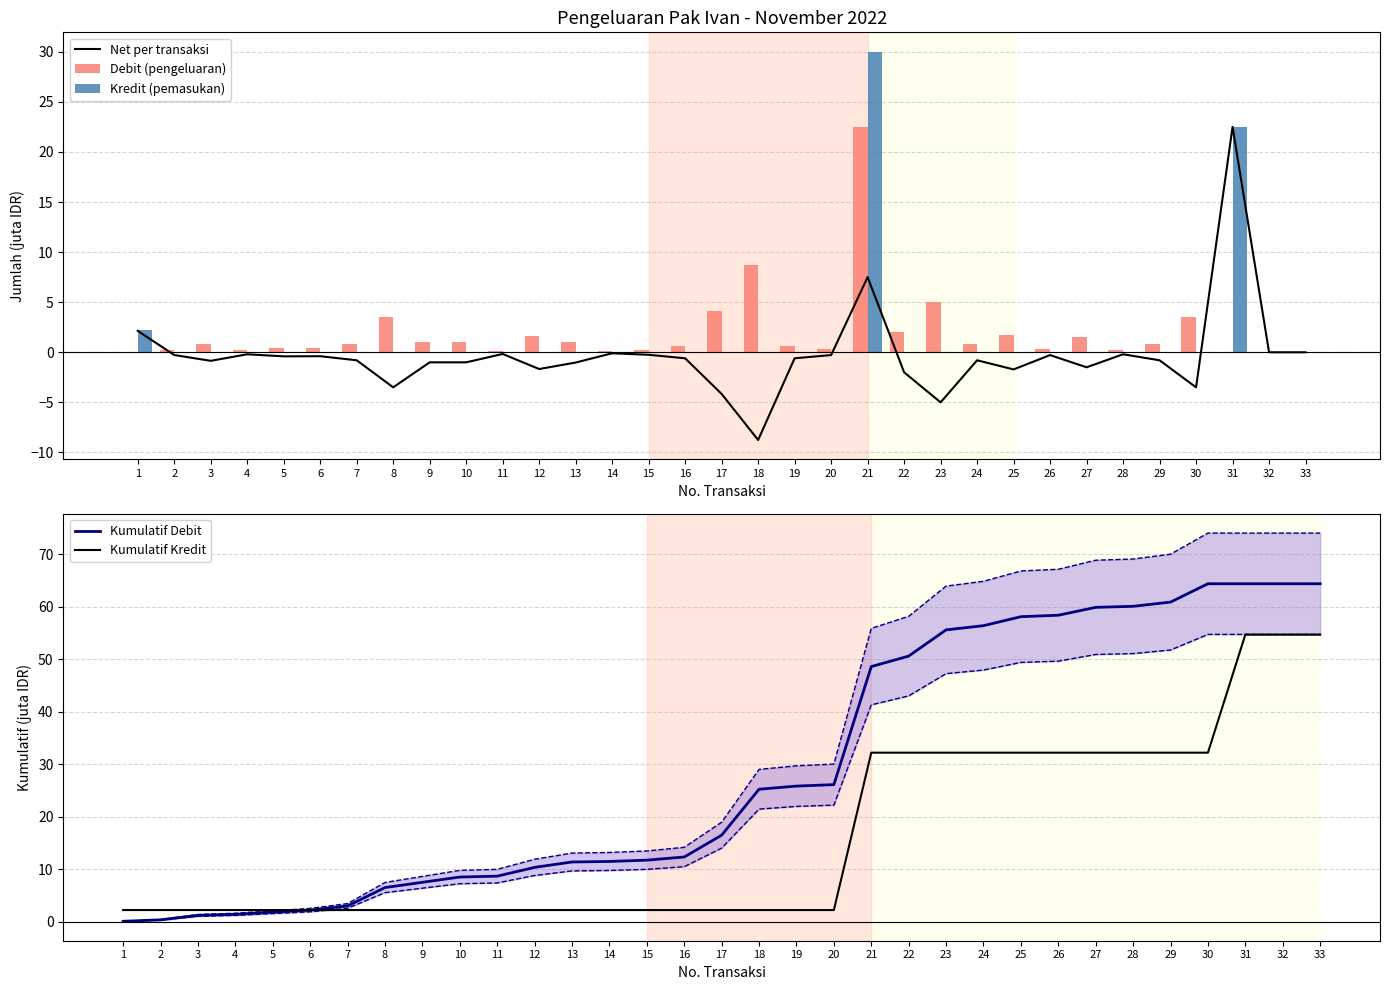

What is the minimum value for Net per transaksi?

-8.8